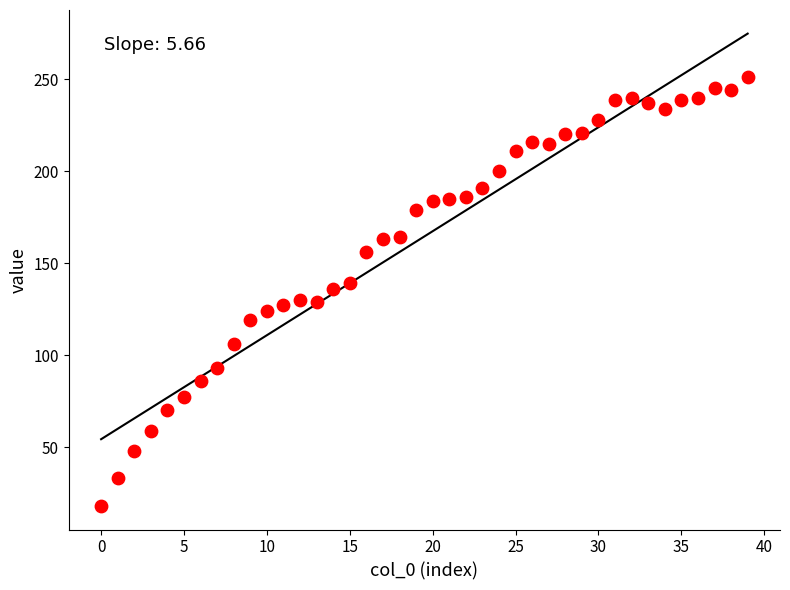

What is the range of Y values (max minus min)?

233